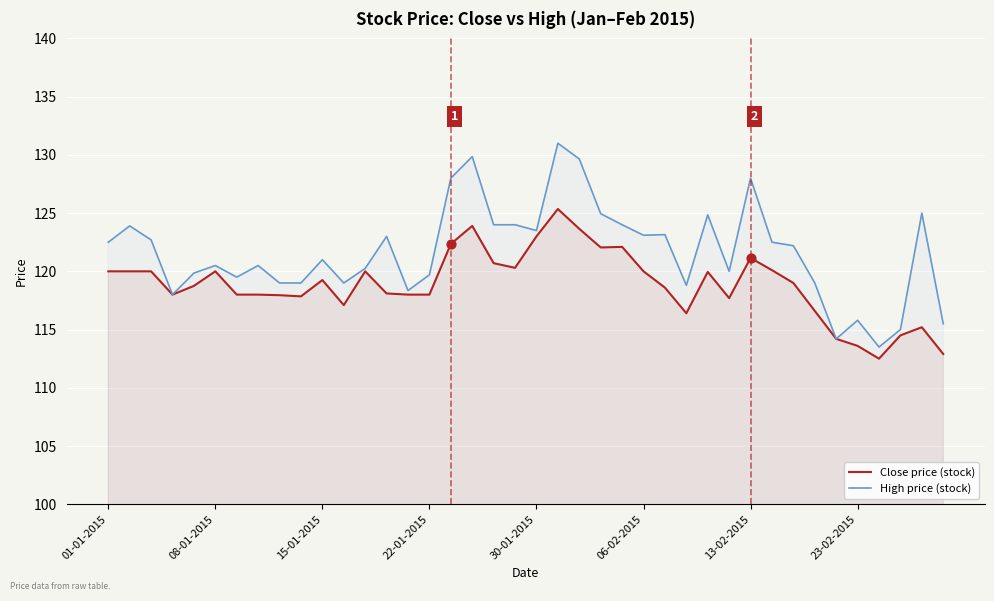

What are all the series names shown in the legend?

Close price (stock), High price (stock)